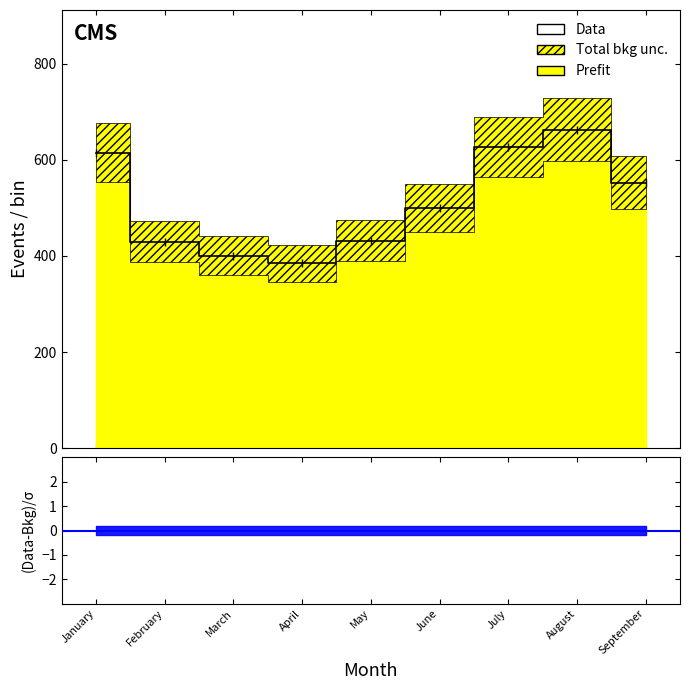

Reading right to left, transcribe all the data shown in this chart.

September=552	August=663	July=626	June=500	May=432	April=385	March=401	February=430	January=615